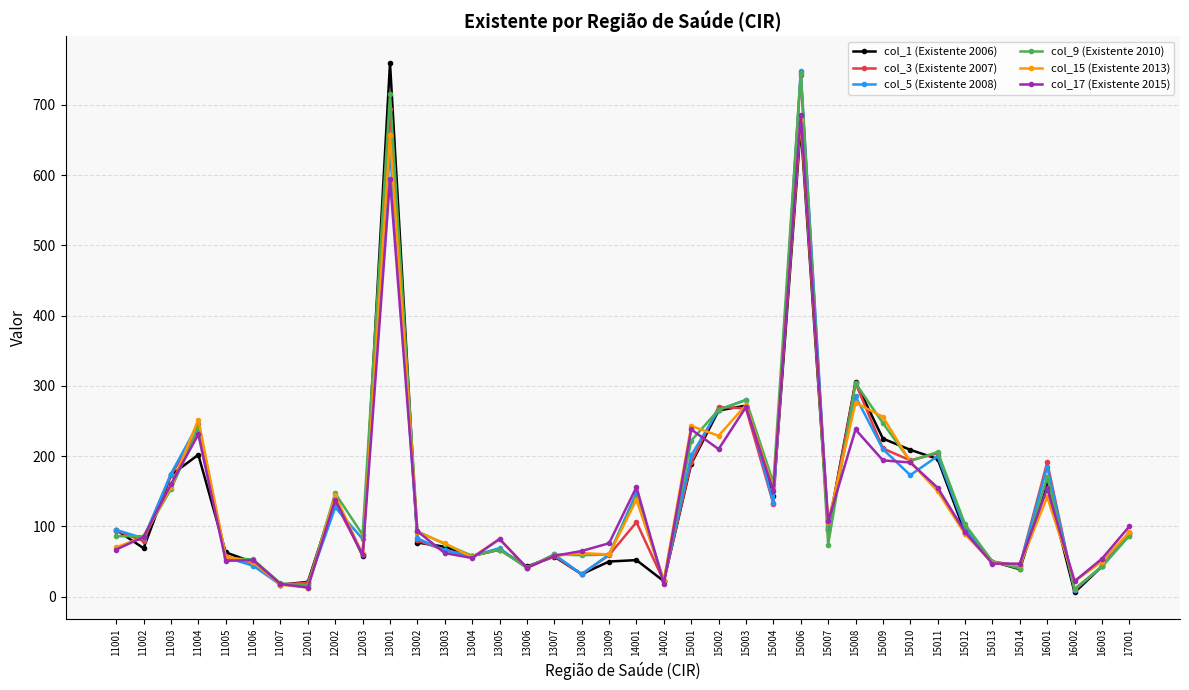

What is the sum of all col_17 (Existente 2015) values?

5129